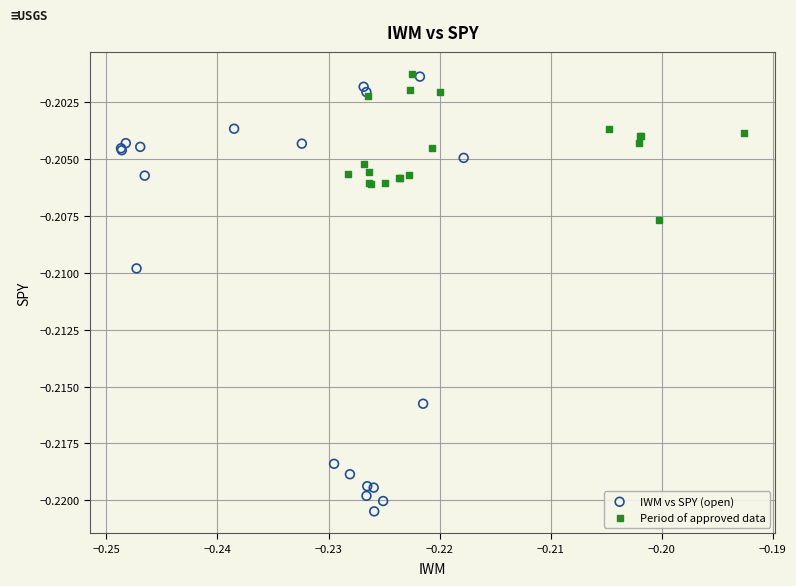

Which series contains the lowest Y value?

IWM vs SPY (open)